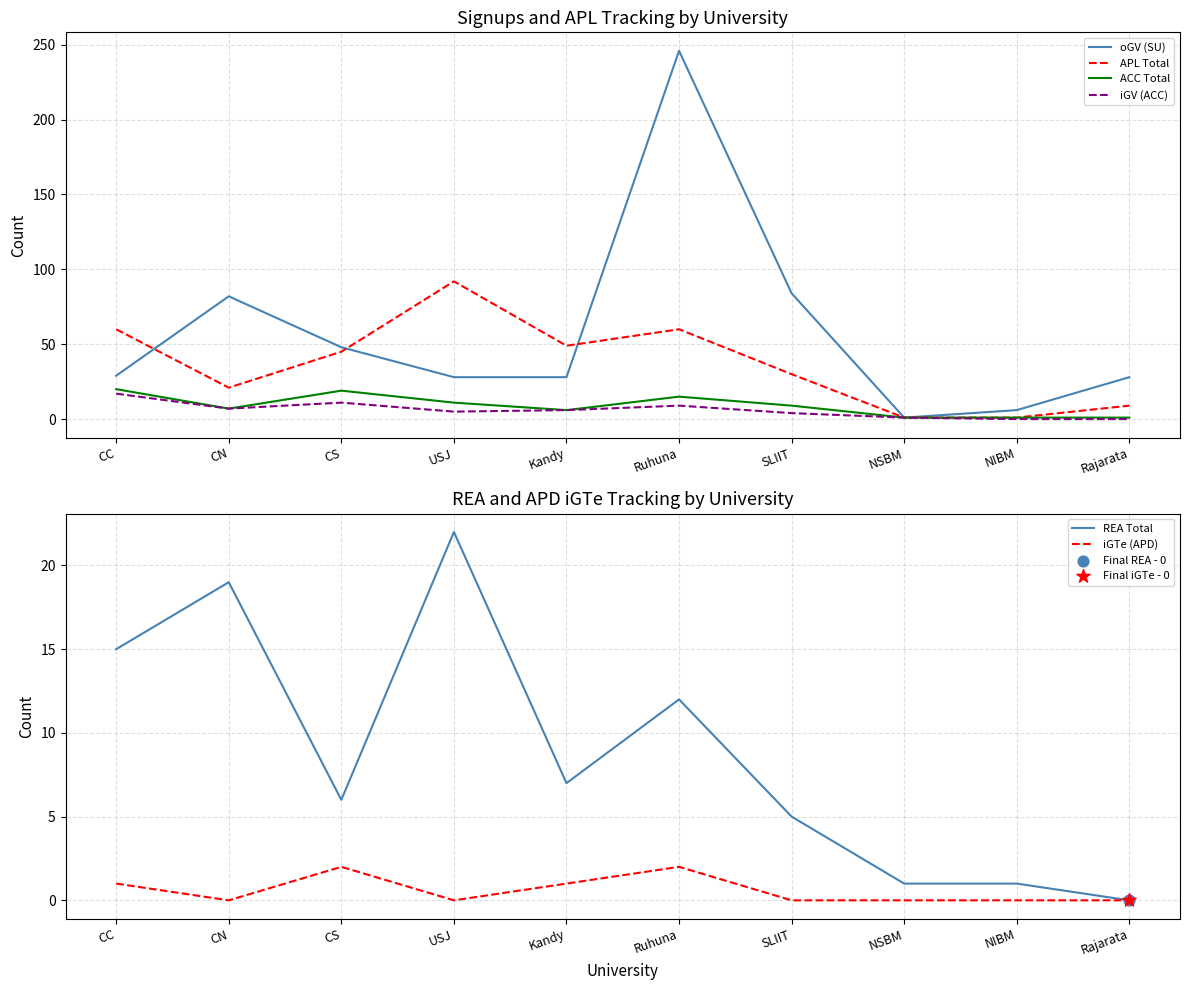

Which series contains the lowest Y value?

iGV (ACC)